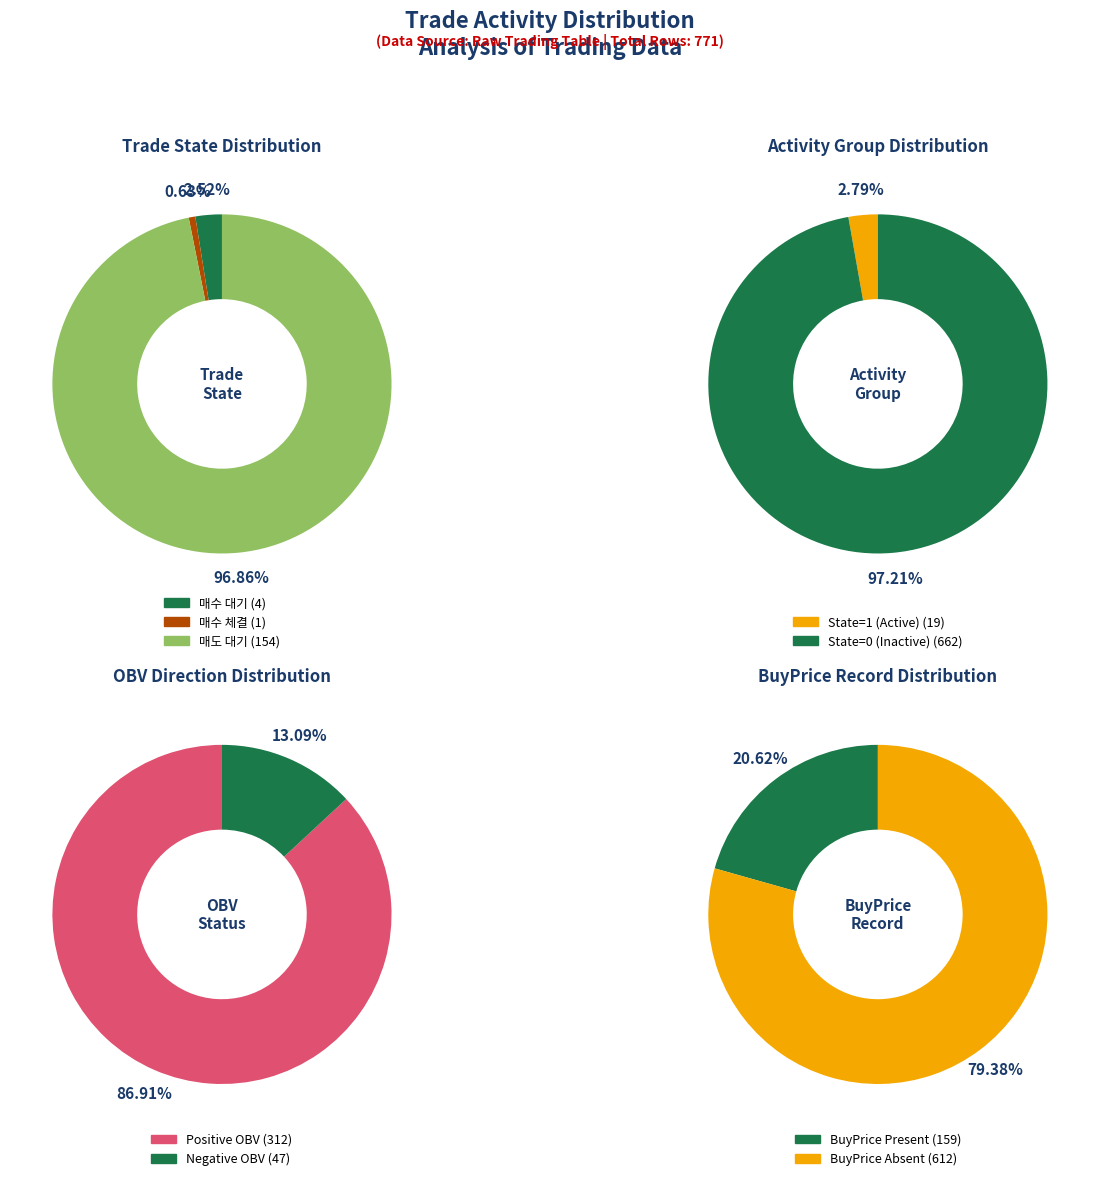

To the nearest percent, what is the average slice percentage?

33%